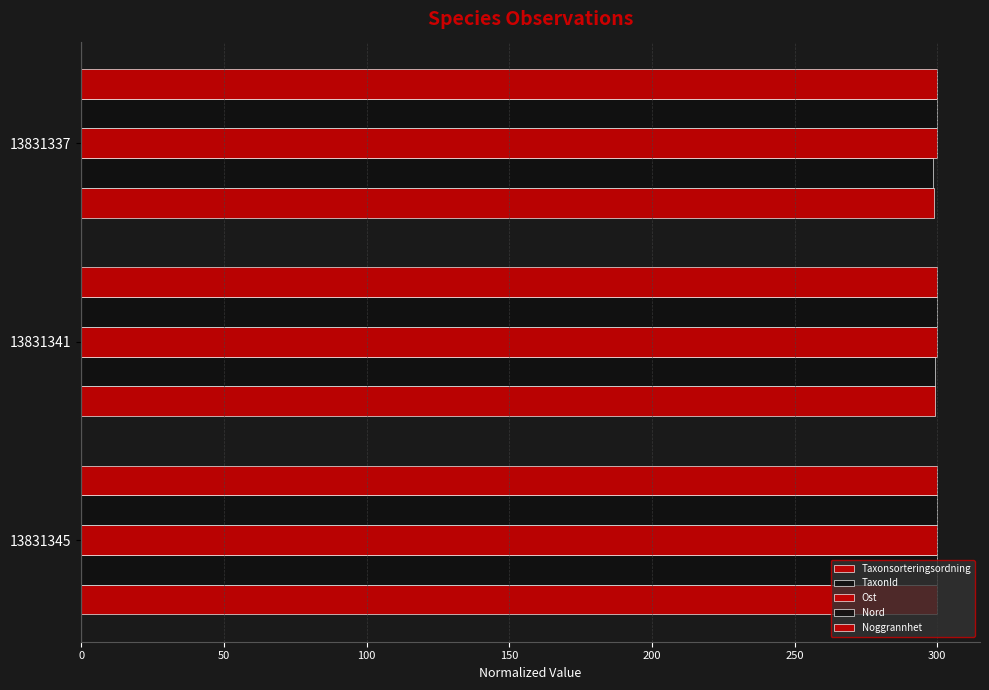

How many data points in TaxonId are less than 299?

1